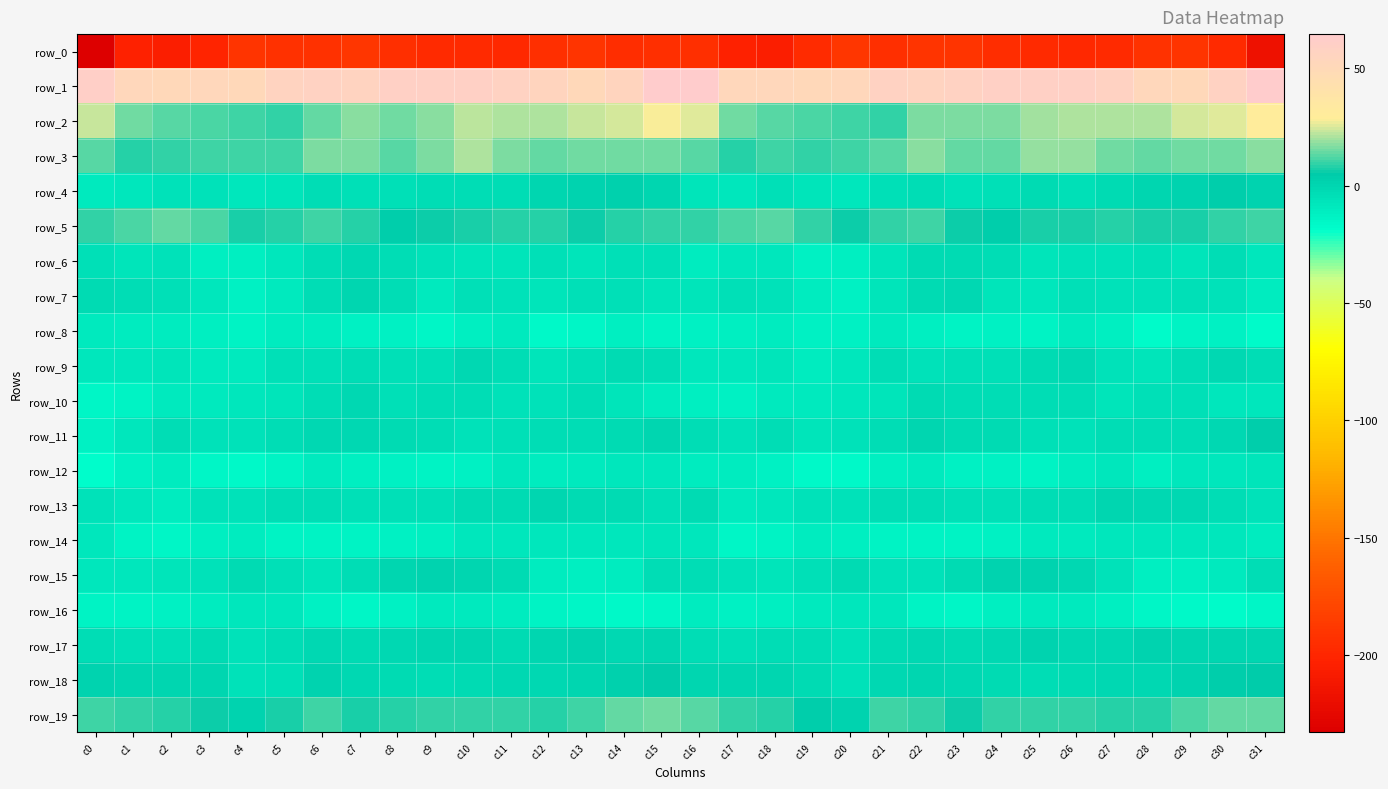

The row_4 series shows -8.6 at c20. True or false?

True